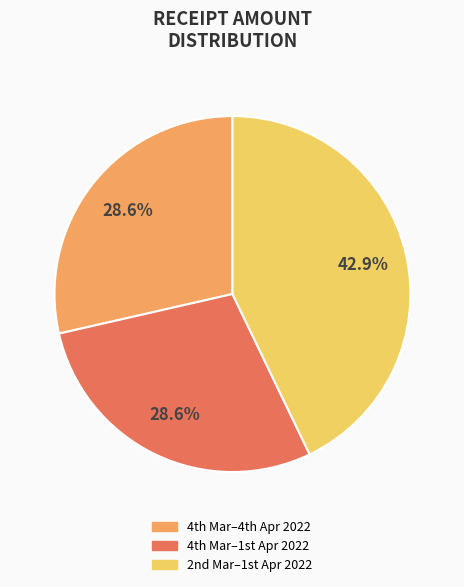

Count the number of slices in the pie.

3